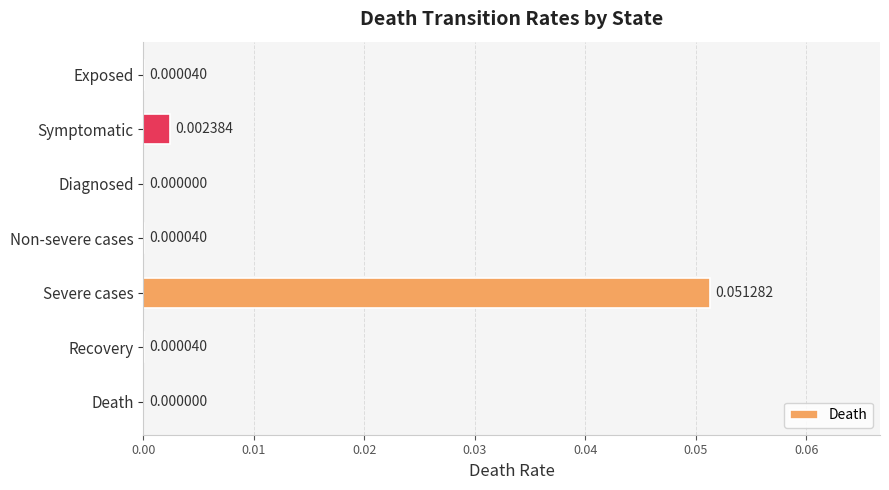

What is the change in value from Exposed to Severe cases?

+0.1